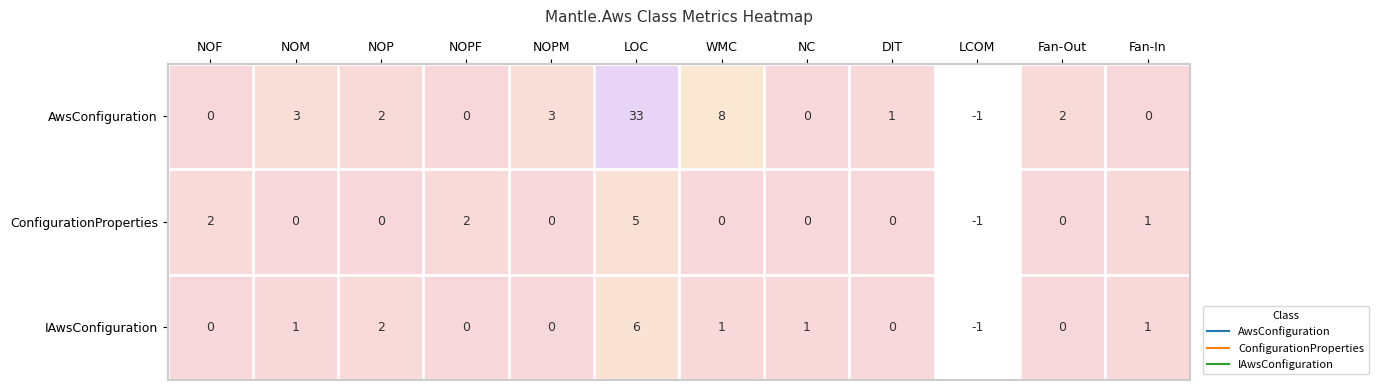

Which category has the highest value across all series?

LOC